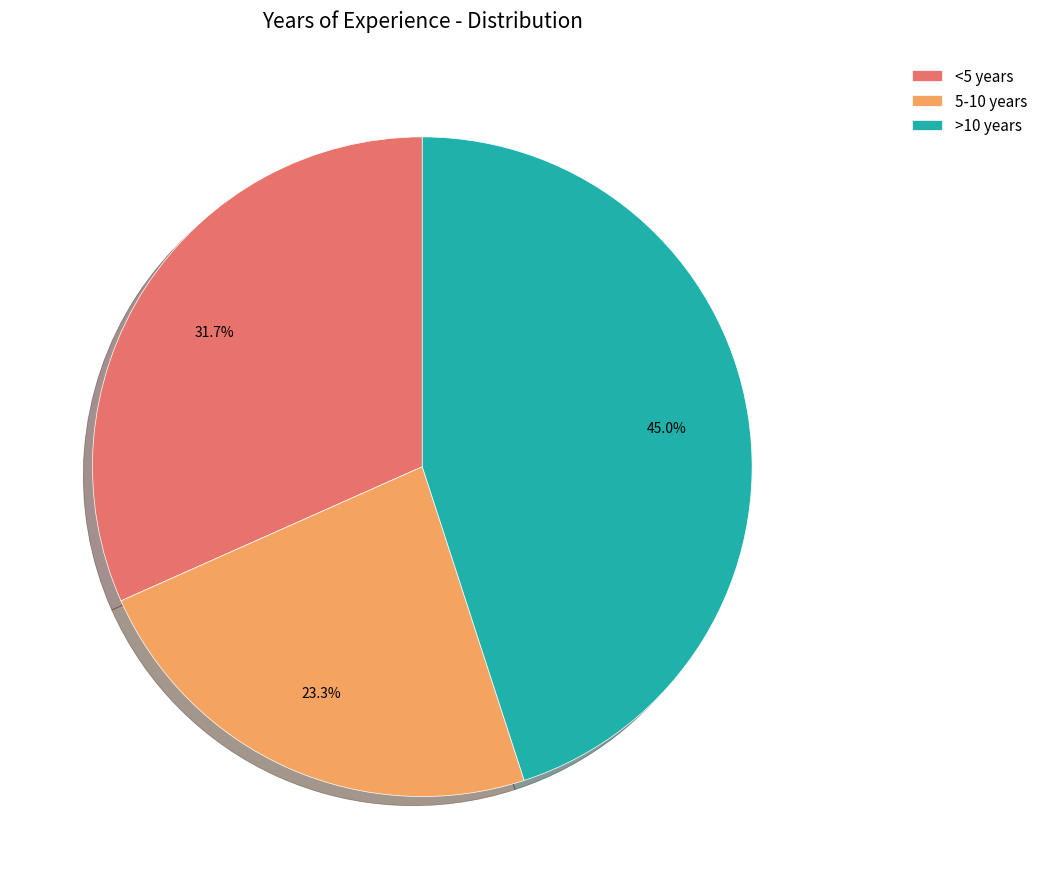

How many segments does this pie chart have?

3